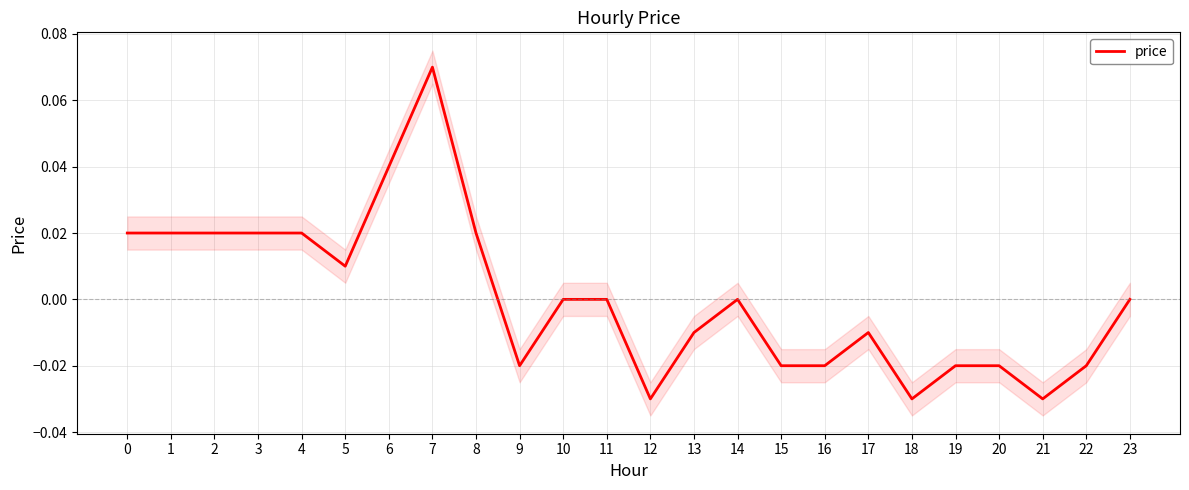

At which label is the value closest to 0?

10